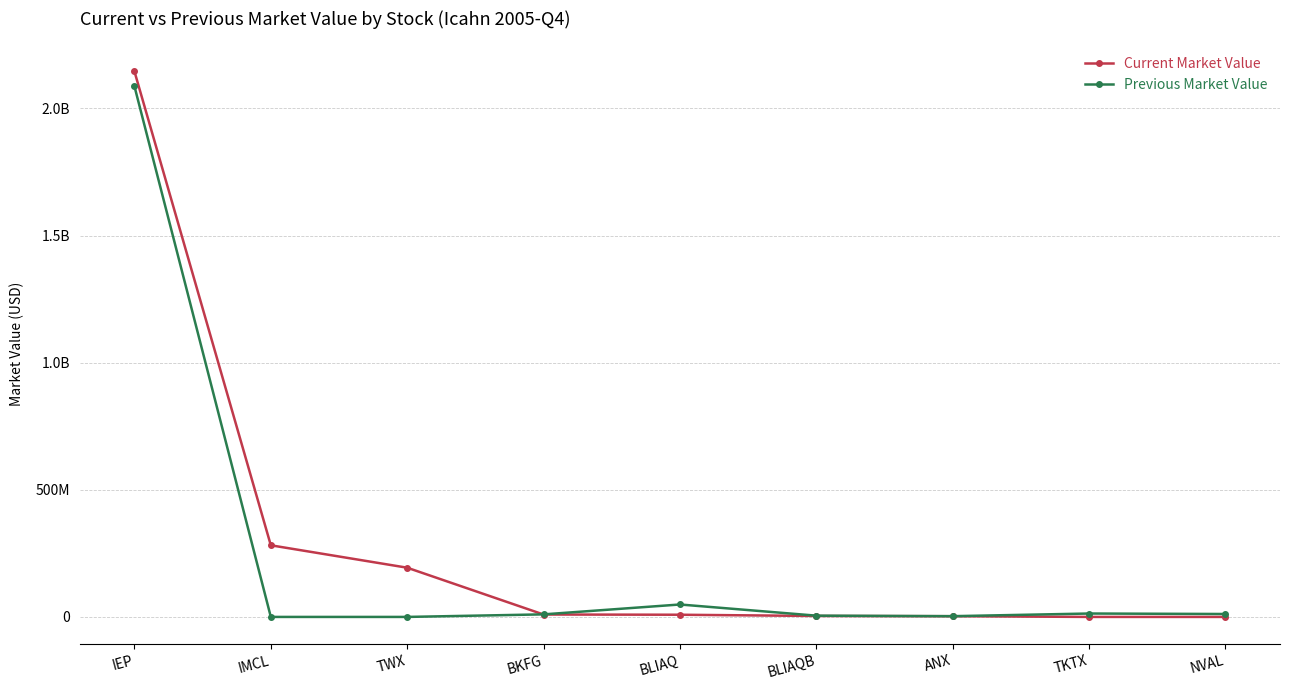

What are all the series names shown in the legend?

Current Market Value, Previous Market Value